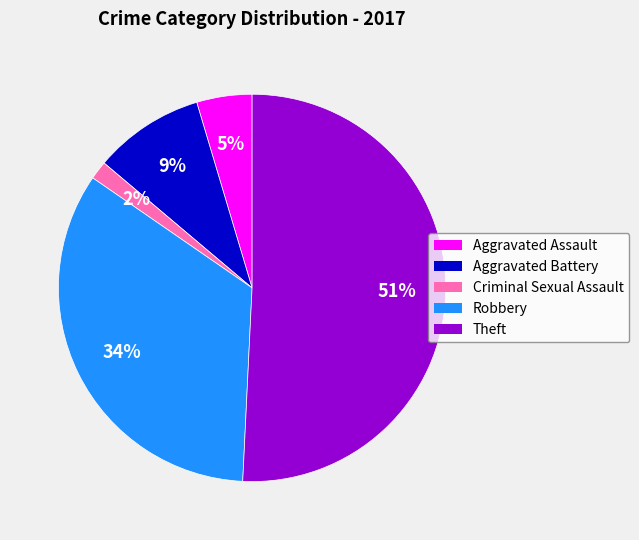

To the nearest percent, what portion does Criminal Sexual Assault represent?

2%